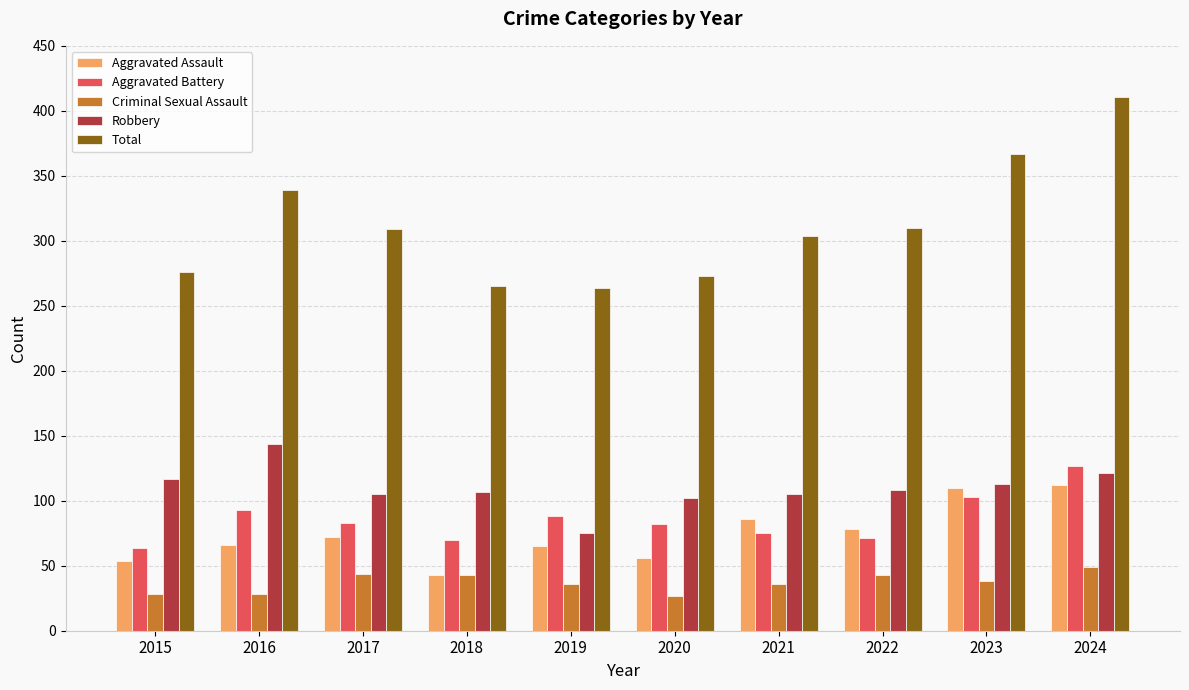

What is the total value across all series at 2023?

731